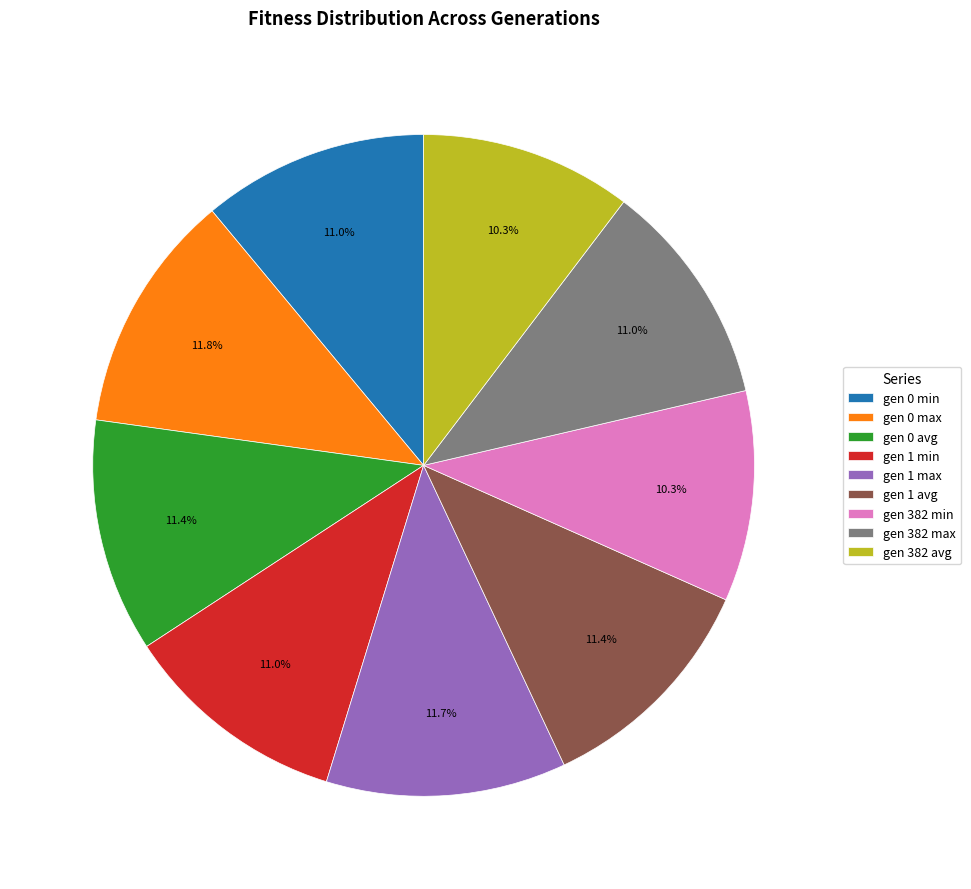

What portion of the pie excludes gen 1 avg?

88.6%